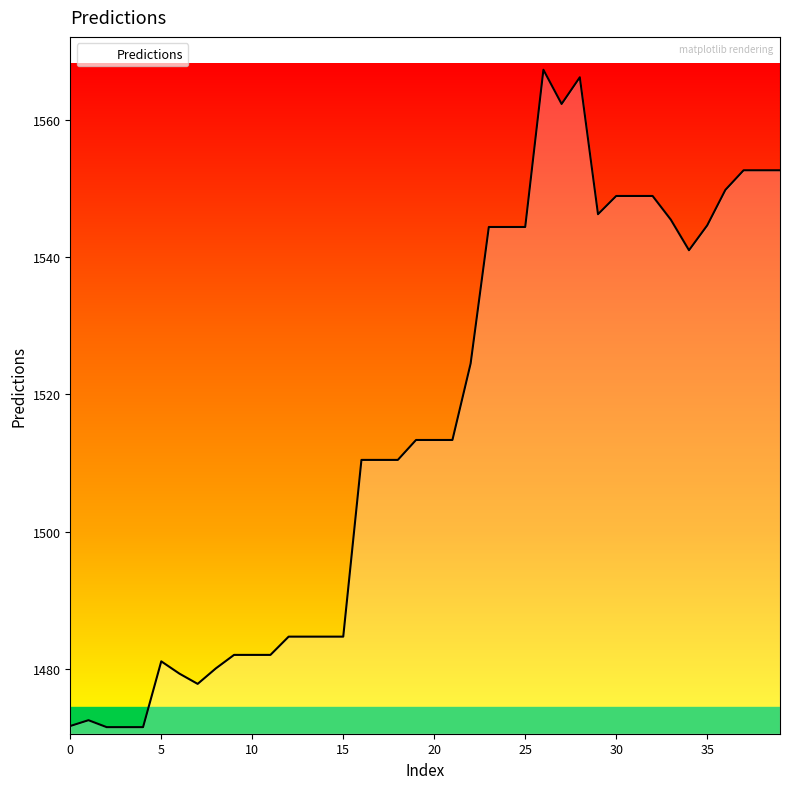

What is the difference between the maximum and minimum values?

95.7